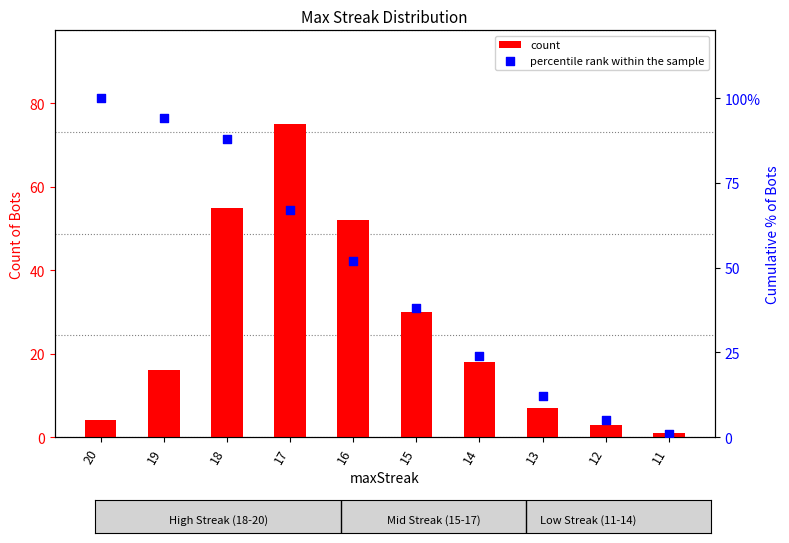

What is the total value across all series at 17?

142